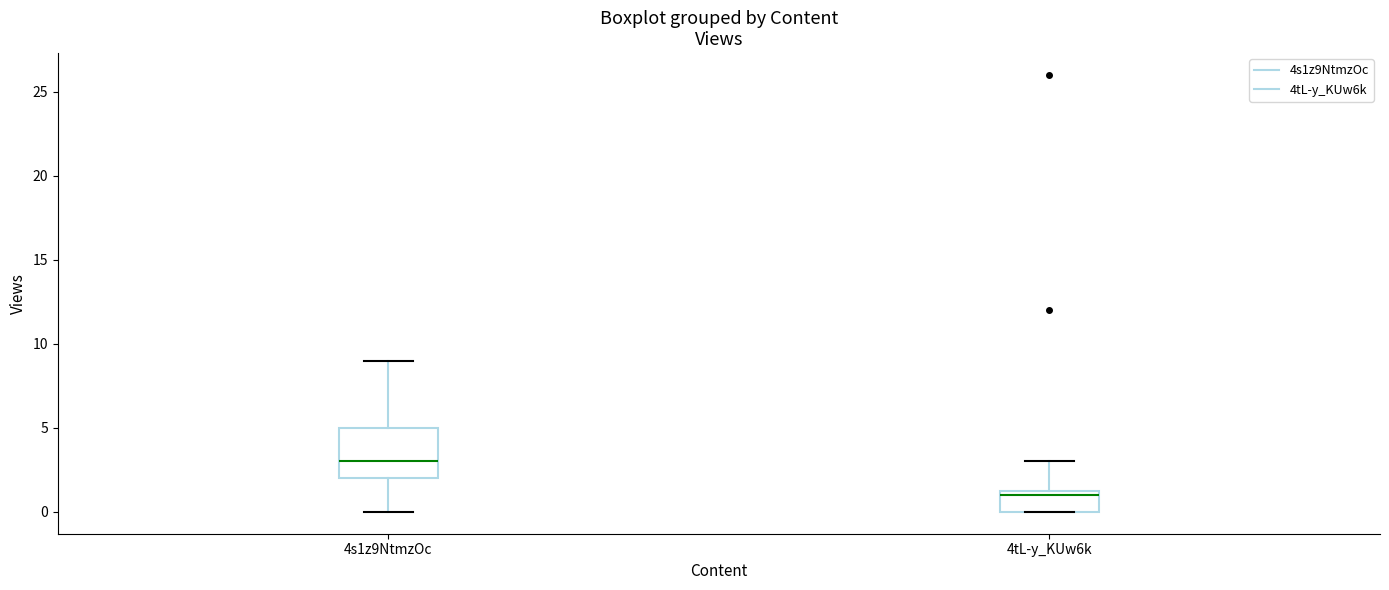

Reading left to right, transcribe this box plot: for each box, give where its median line is, the range the box spans, and where its two whiskers end, as read against the y-axis. The values are not printed on the chart, so give them approximately, as read against the axis.

4s1z9NtmzOc: median 3.0, box 2.0 to 5.0, whiskers 0.0 to 9.0
4tL-y_KUw6k: median 1.0, box 0.0 to 1.5, whiskers 0.0 to 3.0